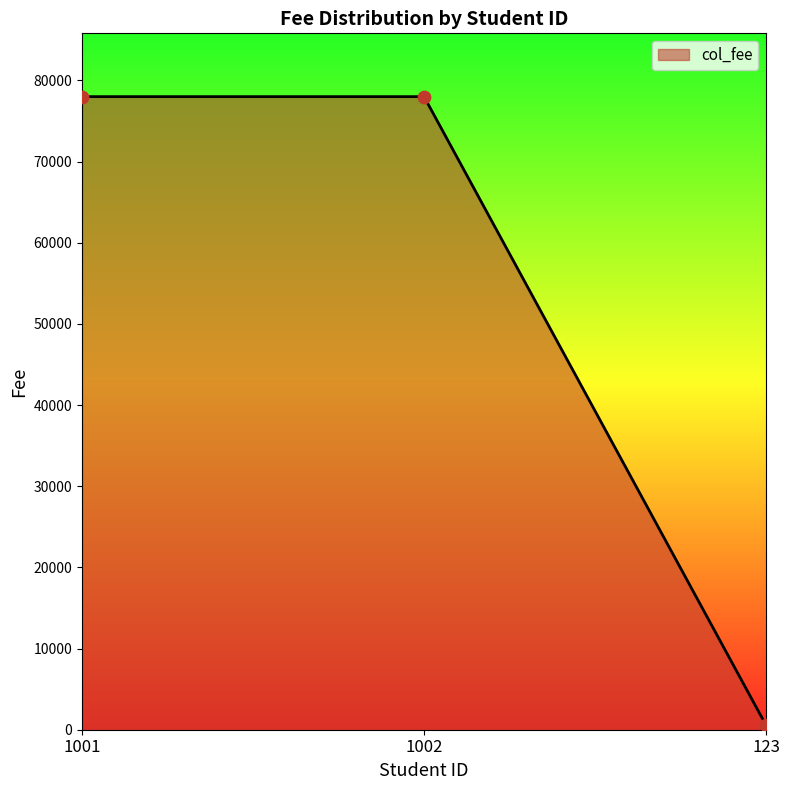

Between 1002 and 123, which is larger?

1002